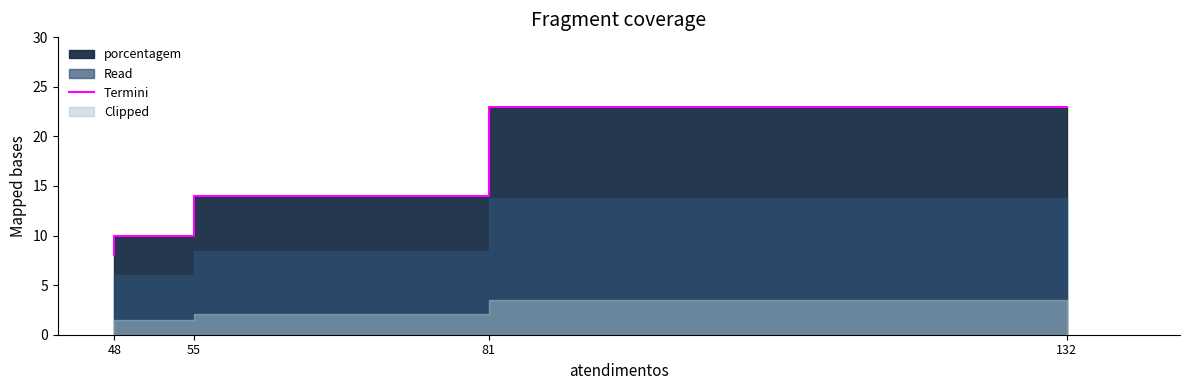

Which label corresponds to the largest value in the chart?

132